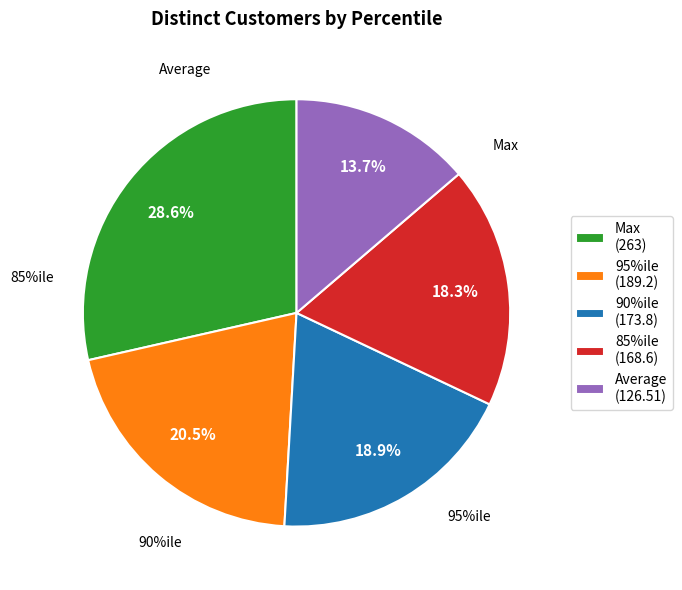

Rank the categories by value from highest to lowest.

Max, 95%ile, 90%ile, 85%ile, Average